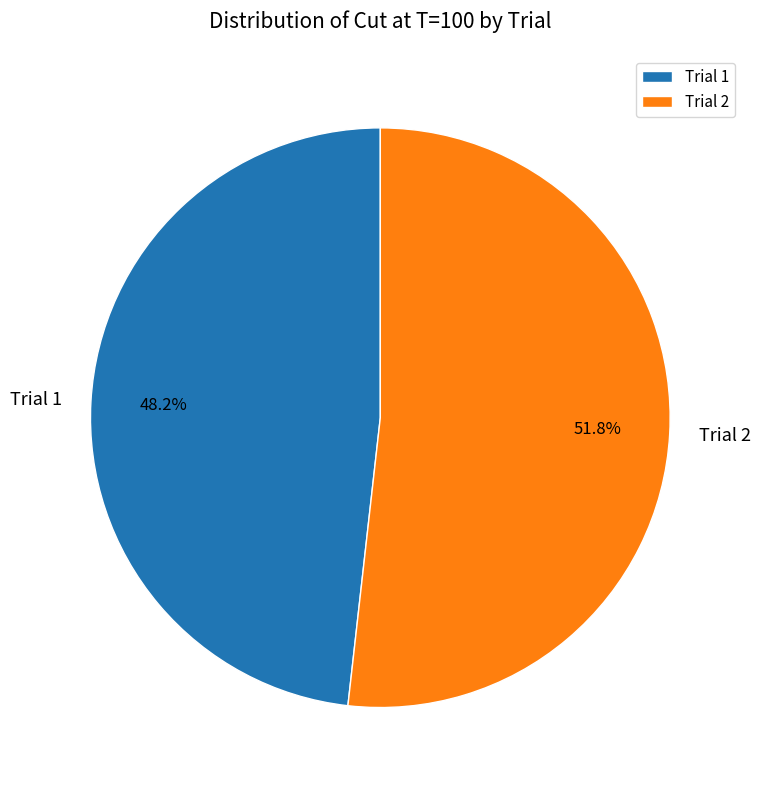

Which slice is the smallest?

Trial 1